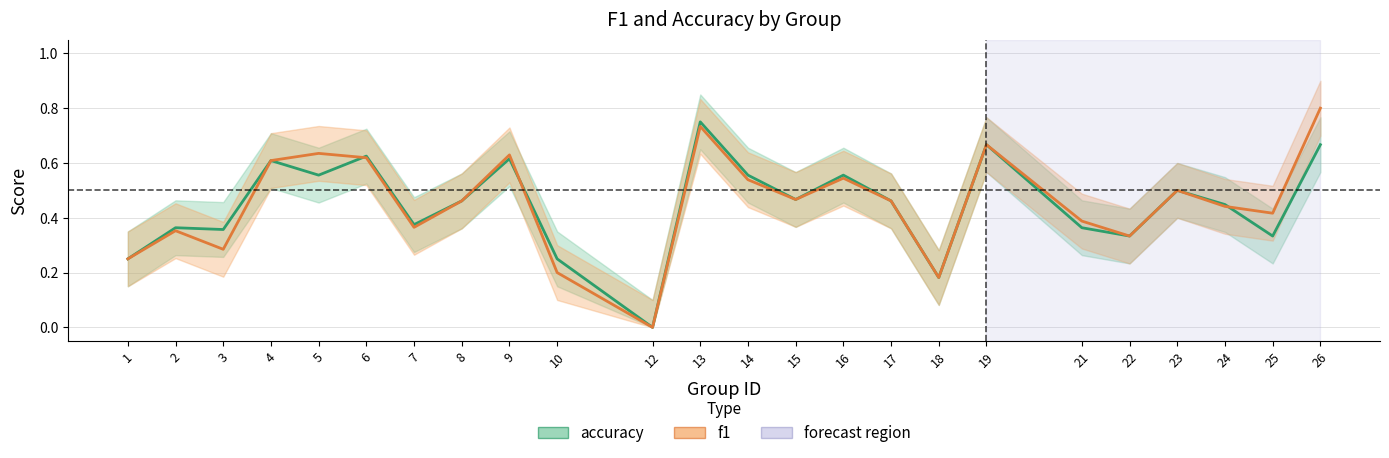

True or false: accuracy has a value of 0.8 at 5.

False